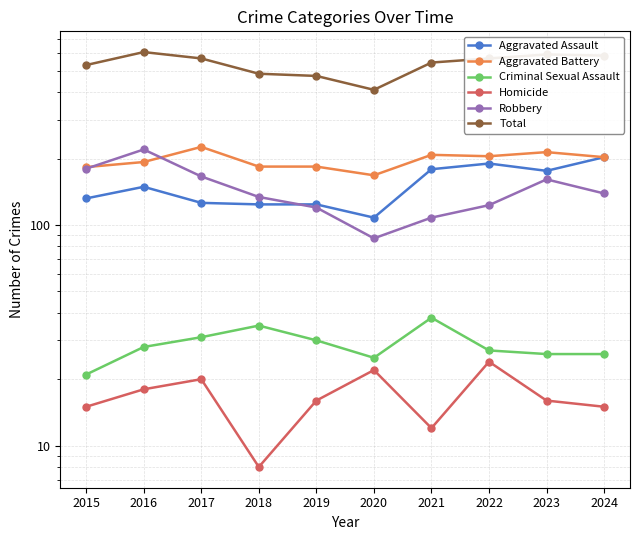

What is the value of the Homicide point at the 1st from the left?

15